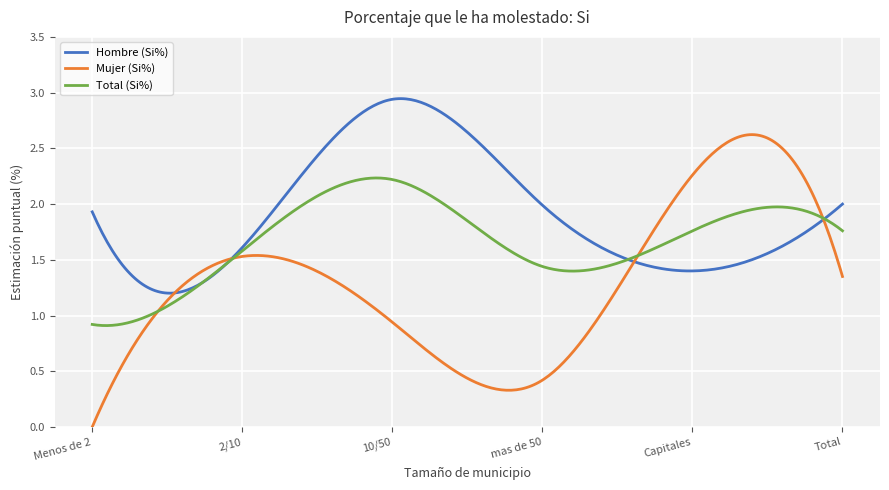

Rank the series by their maximum value, from lowest to highest.

Total (Si%), Mujer (Si%), Hombre (Si%)